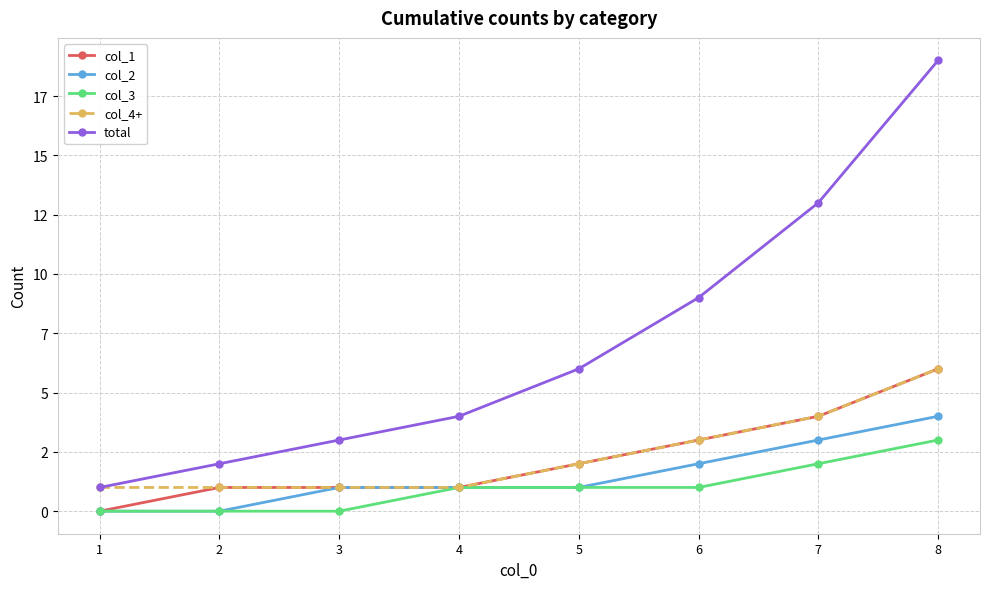

What is the maximum value shown in the chart?

19